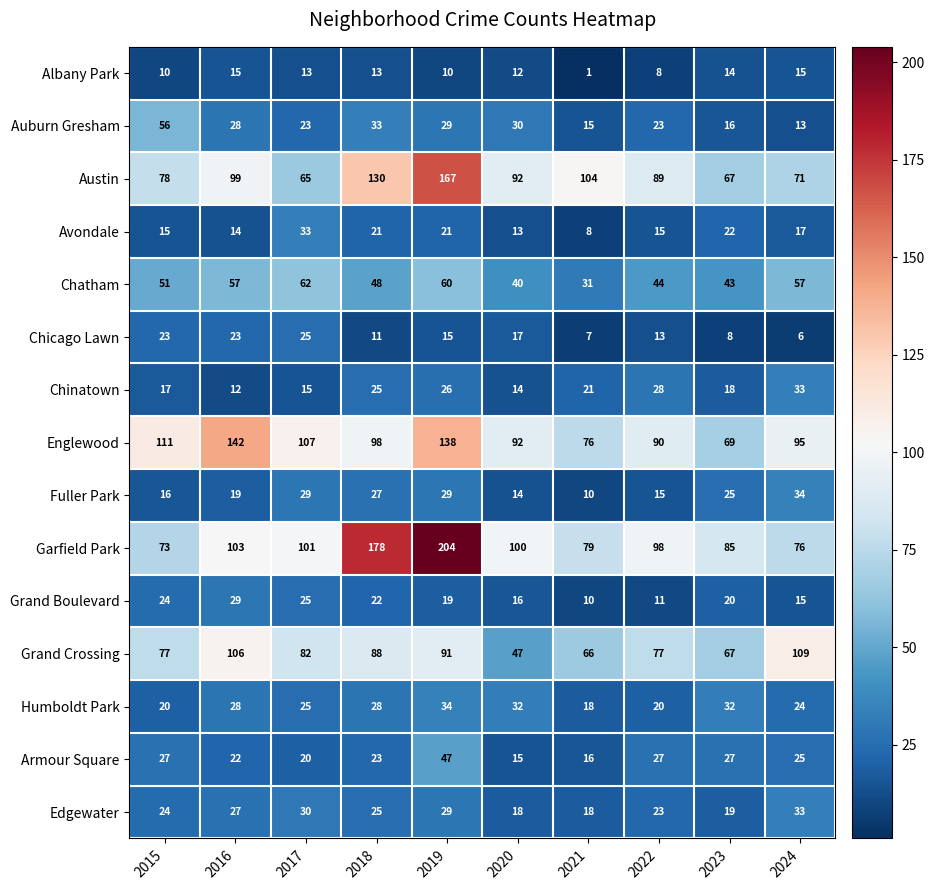

Which series has the largest total across all categories?

Garfield Park